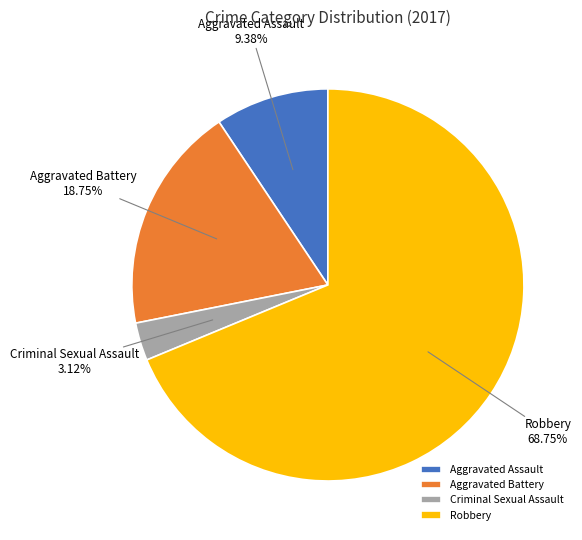

To the nearest percent, what portion does Aggravated Assault represent?

9%